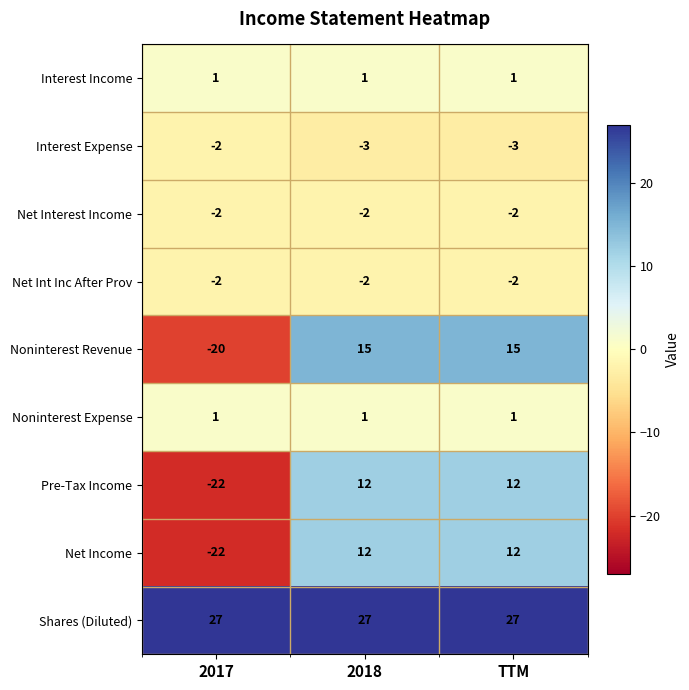

Reading right to left, transcribe all the data shown in this chart.

Interest Income: TTM=1	2018=1	2017=1
Interest Expense: TTM=-3	2018=-3	2017=-2
Net Interest Income: TTM=-2	2018=-2	2017=-2
Net Int Inc After Prov: TTM=-2	2018=-2	2017=-2
Noninterest Revenue: TTM=15	2018=15	2017=-20
Noninterest Expense: TTM=1	2018=1	2017=1
Pre-Tax Income: TTM=12	2018=12	2017=-22
Net Income: TTM=12	2018=12	2017=-22
Shares (Diluted): TTM=27	2018=27	2017=27